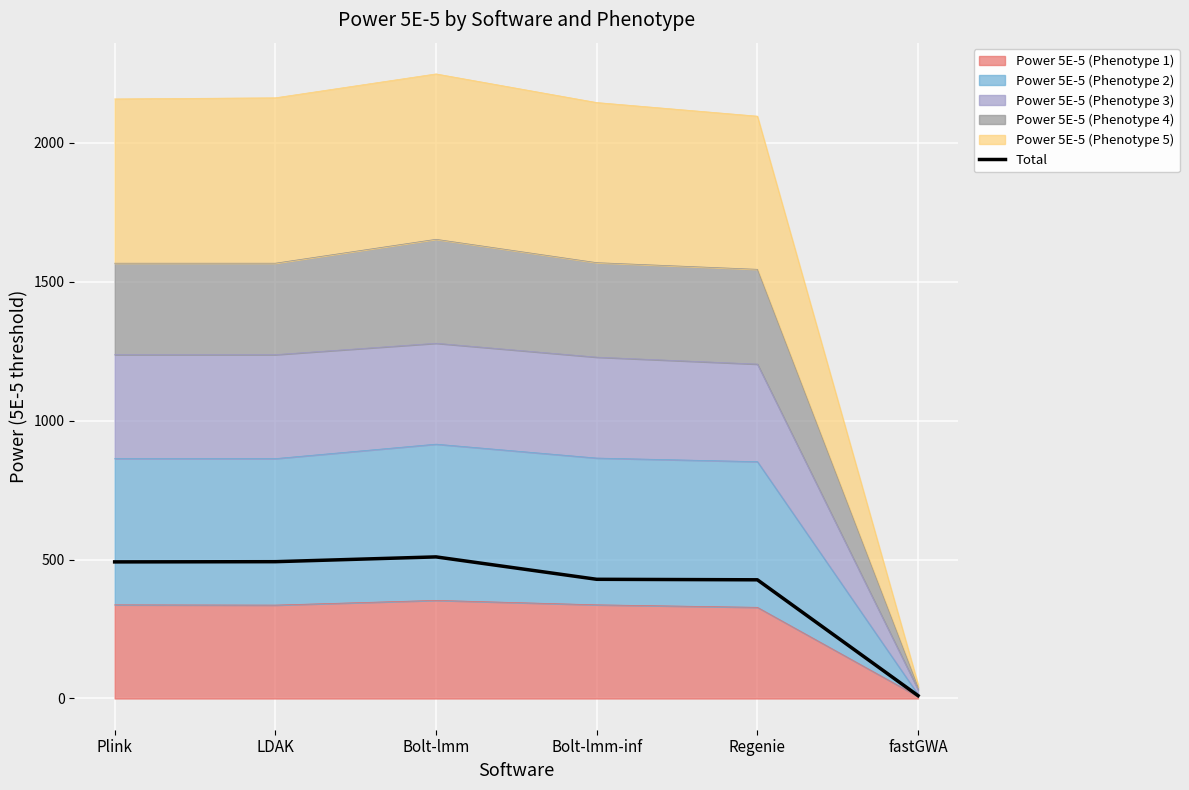

What is the label of the 2nd point from the left?

LDAK